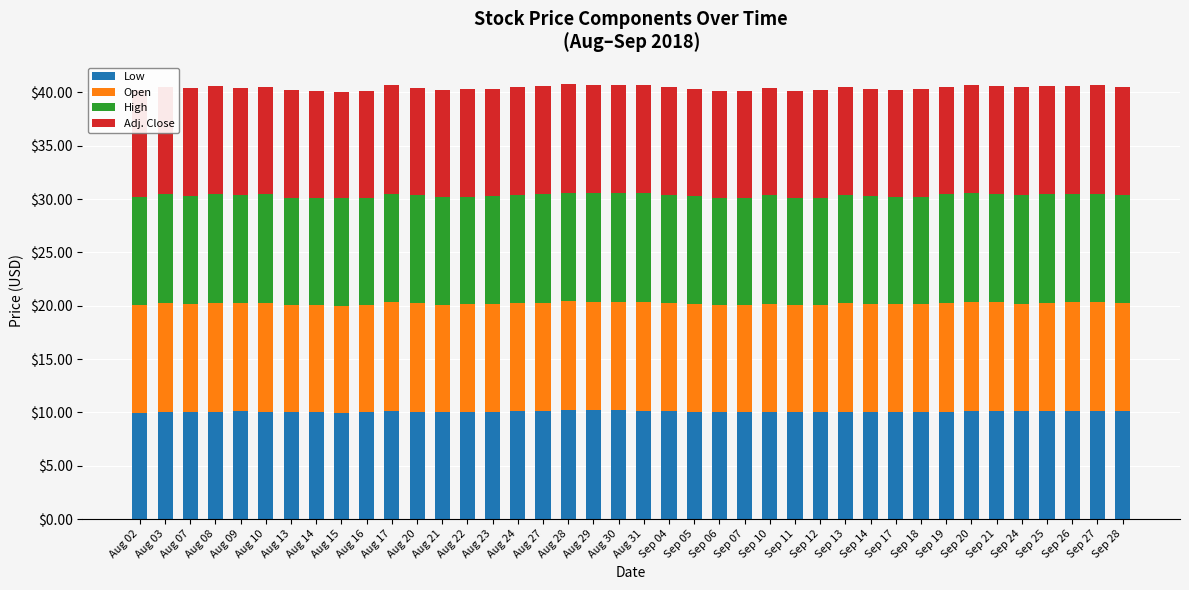

What is the total value across all series at Aug 02?

40.2